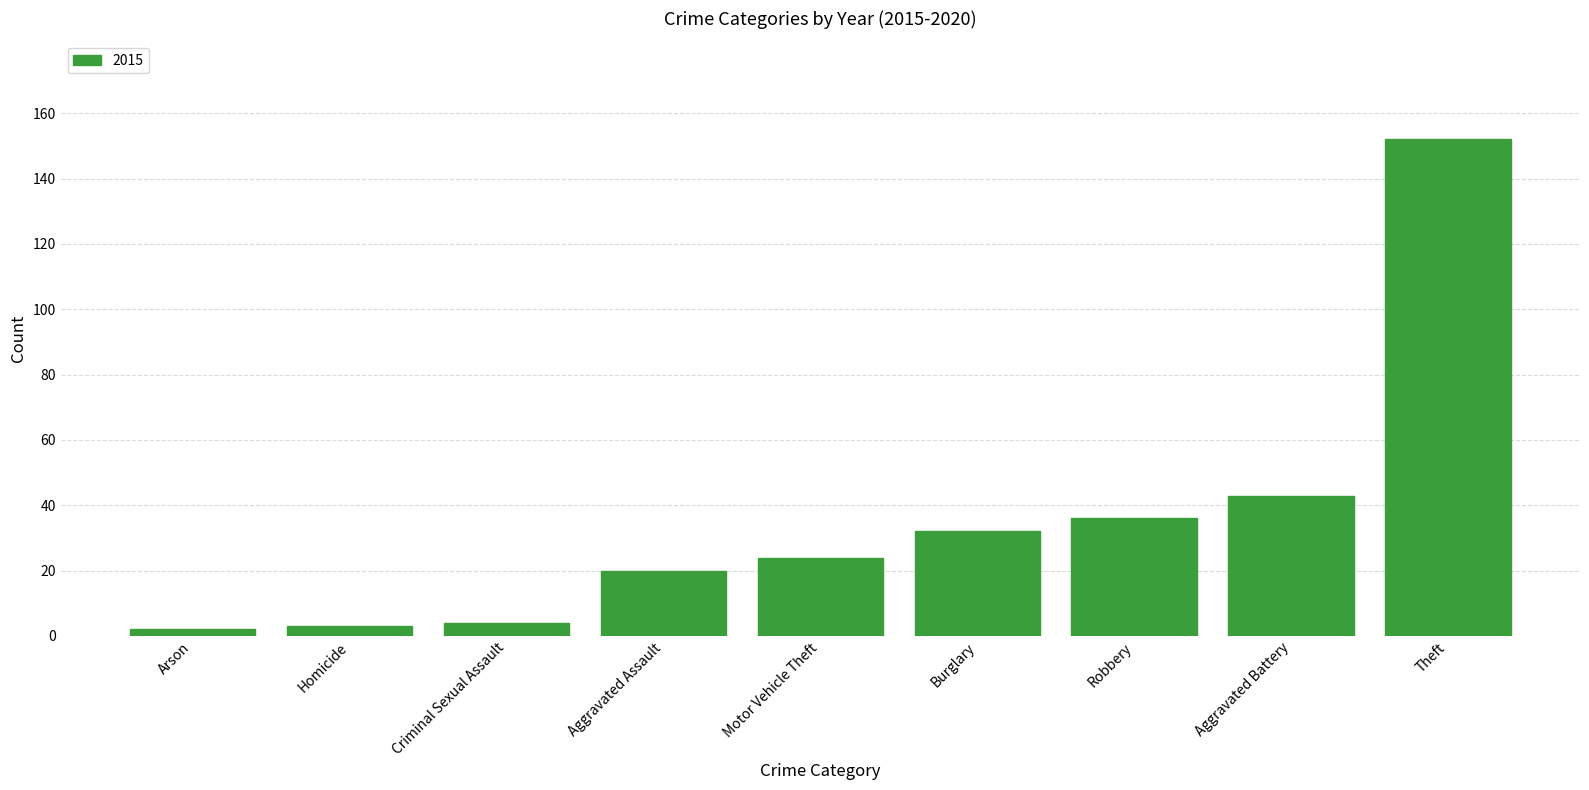

What is the label of the 8th bar from the right?

Homicide